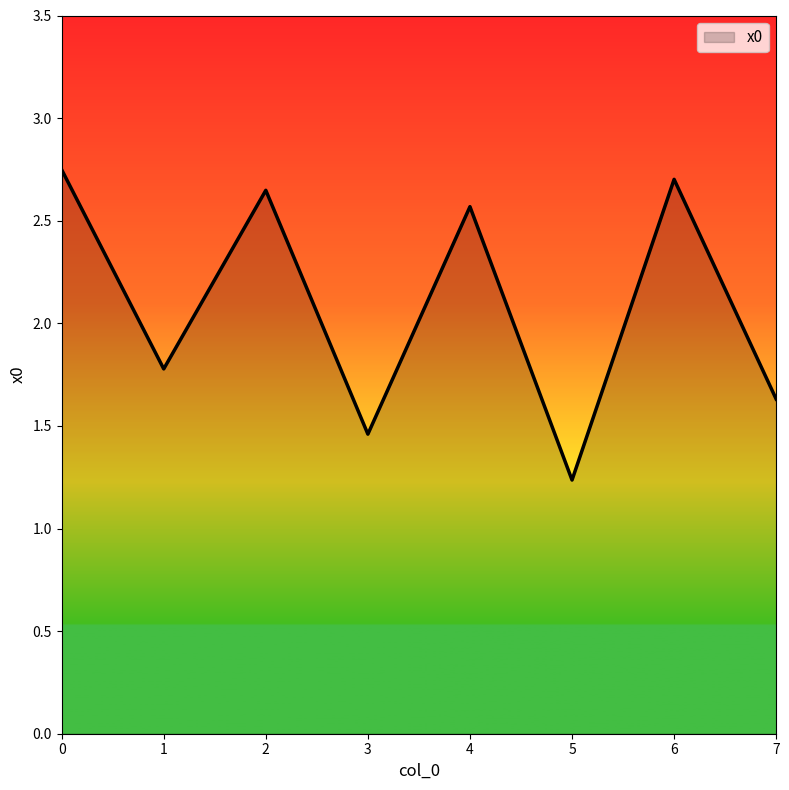

List the labels in order of value, largest first.

0, 6, 2, 4, 1, 7, 3, 5